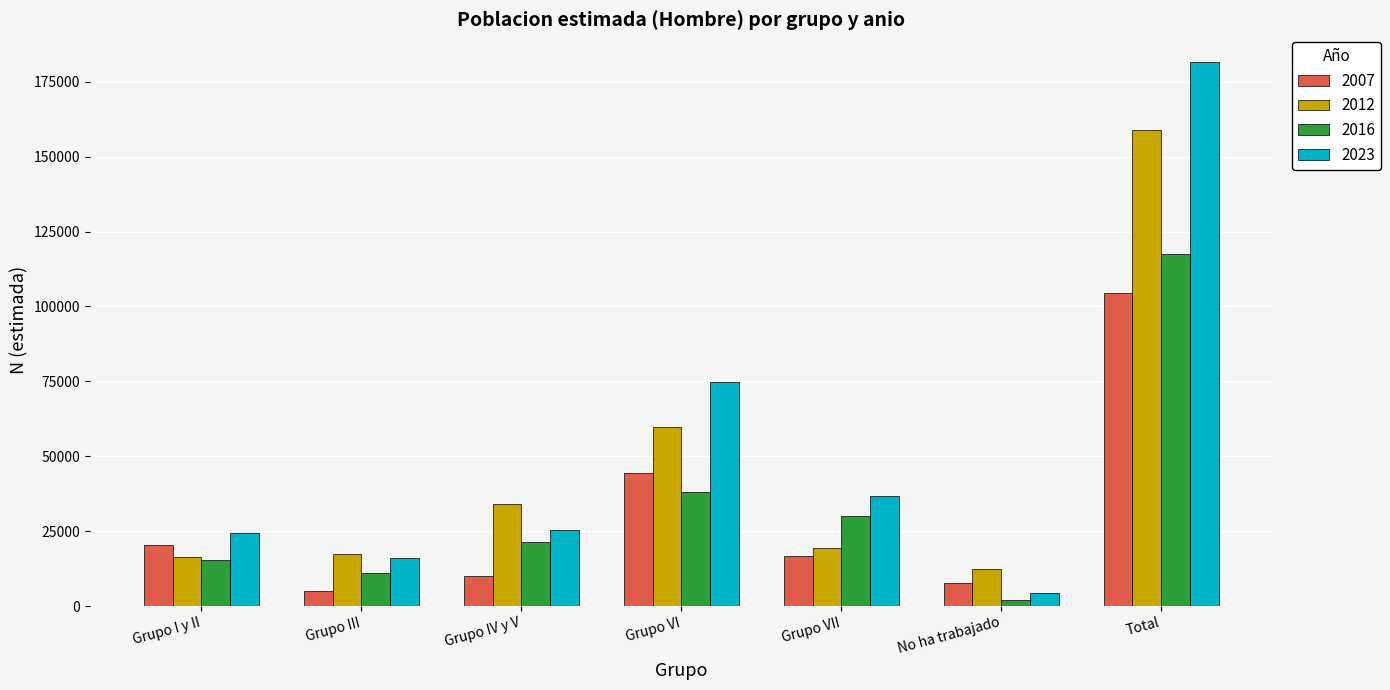

What is the label of the 5th bar from the left?

Grupo VII